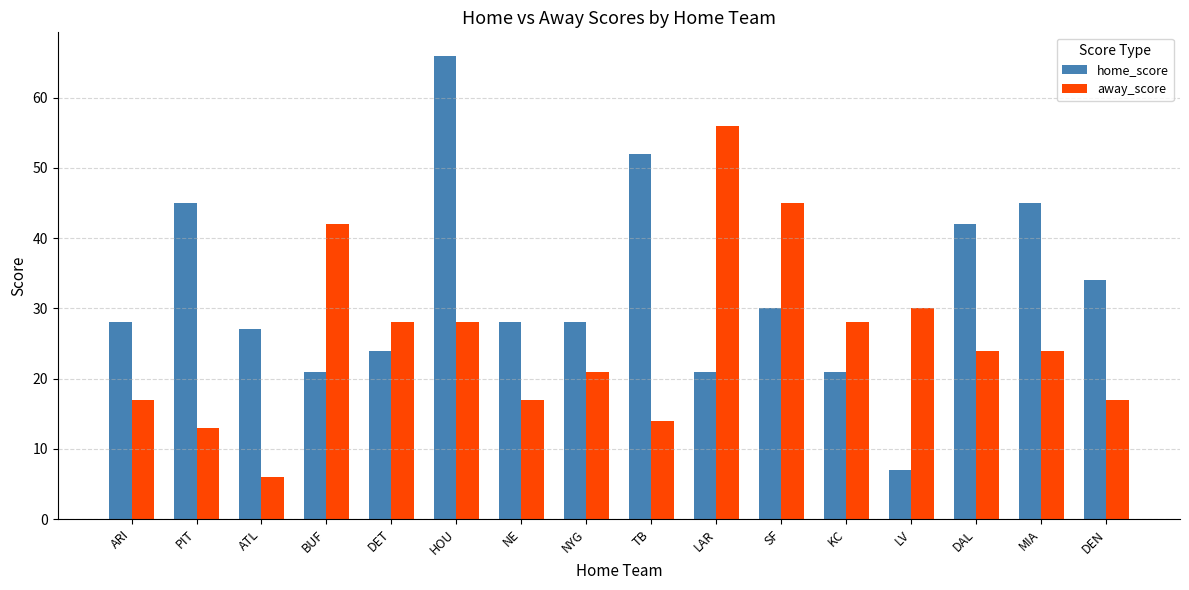

Count the number of categories in the chart.

16